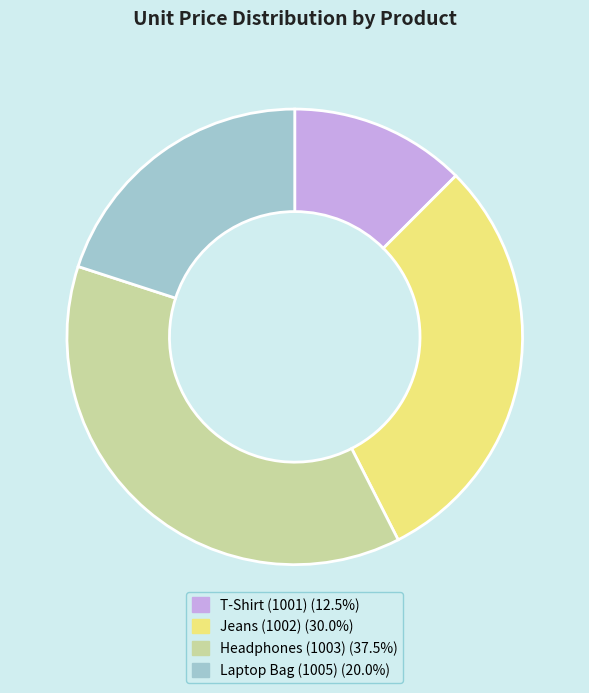

Count the number of slices in the pie.

4